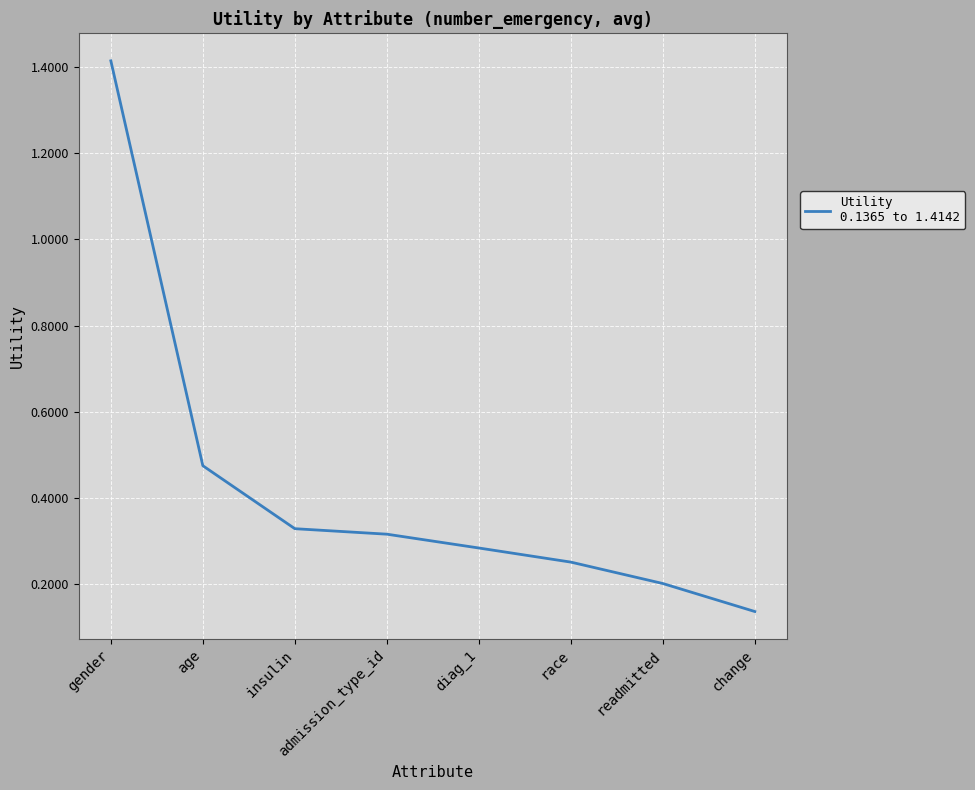

Count the values in the range 0 to 1.

7